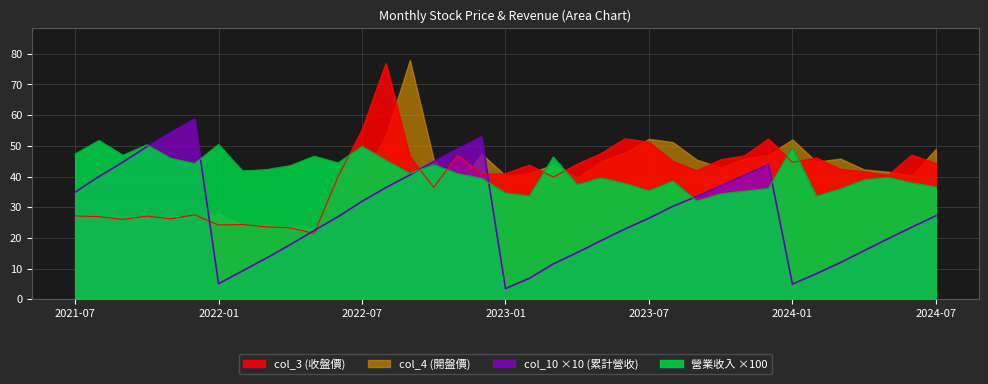

List the labels in order of col_10 value, smallest first.

2023-01, 2024-01, 2022-01, 2023-02, 2024-02, 2022-02, 2023-03, 2024-03, 2022-03, 2023-04, 2024-04, 2022-04, 2023-05, 2024-05, 2022-05, 2023-06, 2024-06, 2023-07, 2022-06, 2024-07, 2023-08, 2022-07, 2023-09, 2021-07, 2022-08, 2023-10, 2021-08, 2023-11, 2022-09, 2023-12, 2021-09, 2022-10, 2022-11, 2021-10, 2022-12, 2021-11, 2021-12